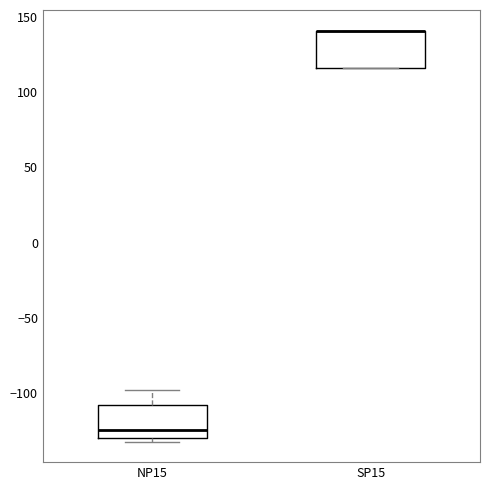

Where is the lower edge of the box for NP15 on the y-axis? The values are not printed on the chart, so give them approximately, as read against the axis.

-130